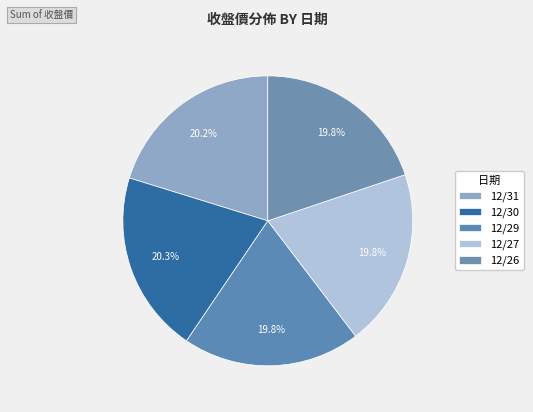

Is there any slice that represents more than half of the pie?

No